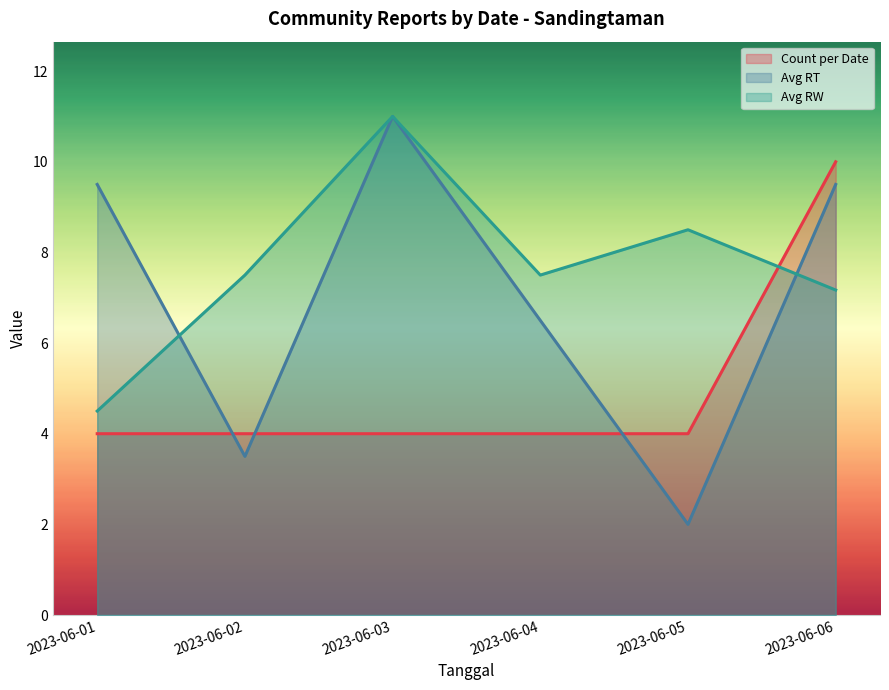

Reading left to right, transcribe all the data shown in this chart.

Count per Date: 4.0	4.0	4.0	4.0	4.0	10.0
Avg RT: 9.5	3.5	11.0	6.5	2.0	9.5
Avg RW: 4.5	7.5	11.0	7.5	8.5	7.2